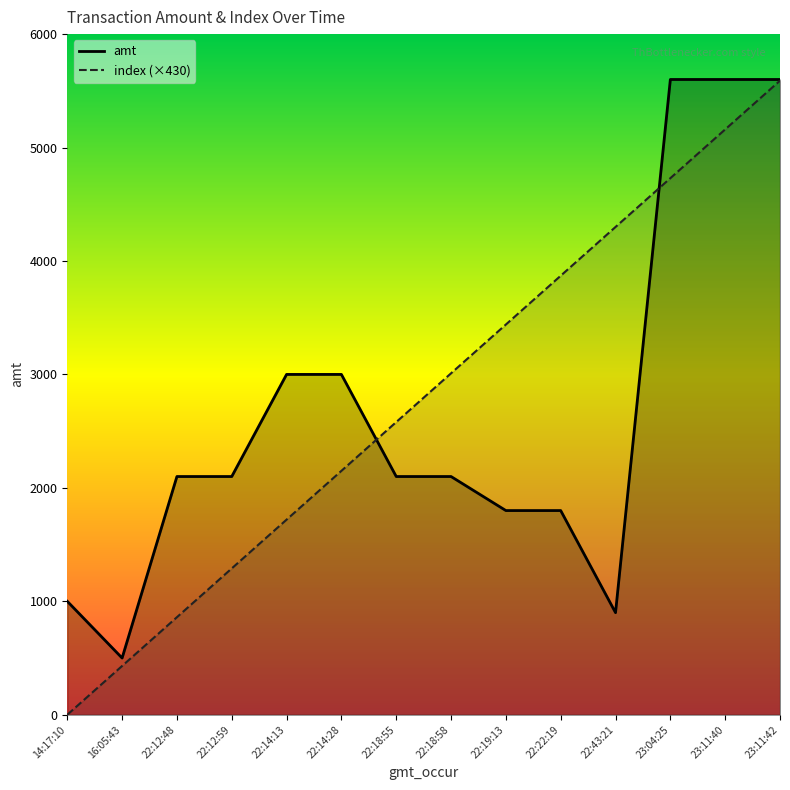

At which category is the sum across all series the highest?

23:11:42